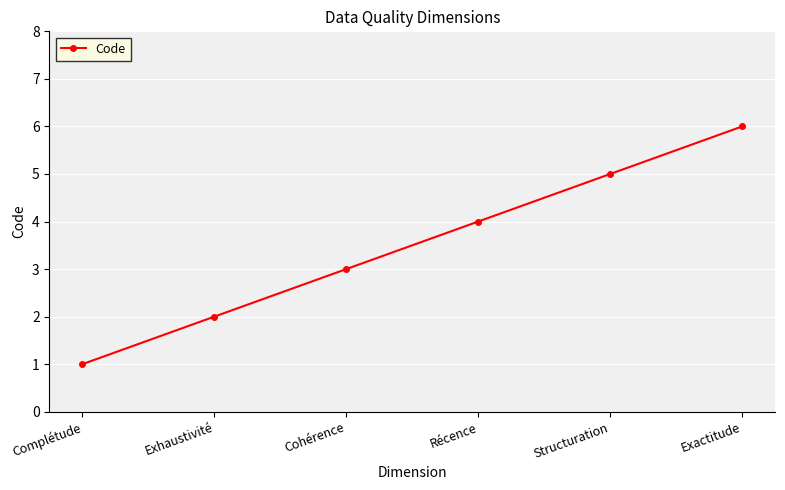

How many values are between 2 and 5?

4